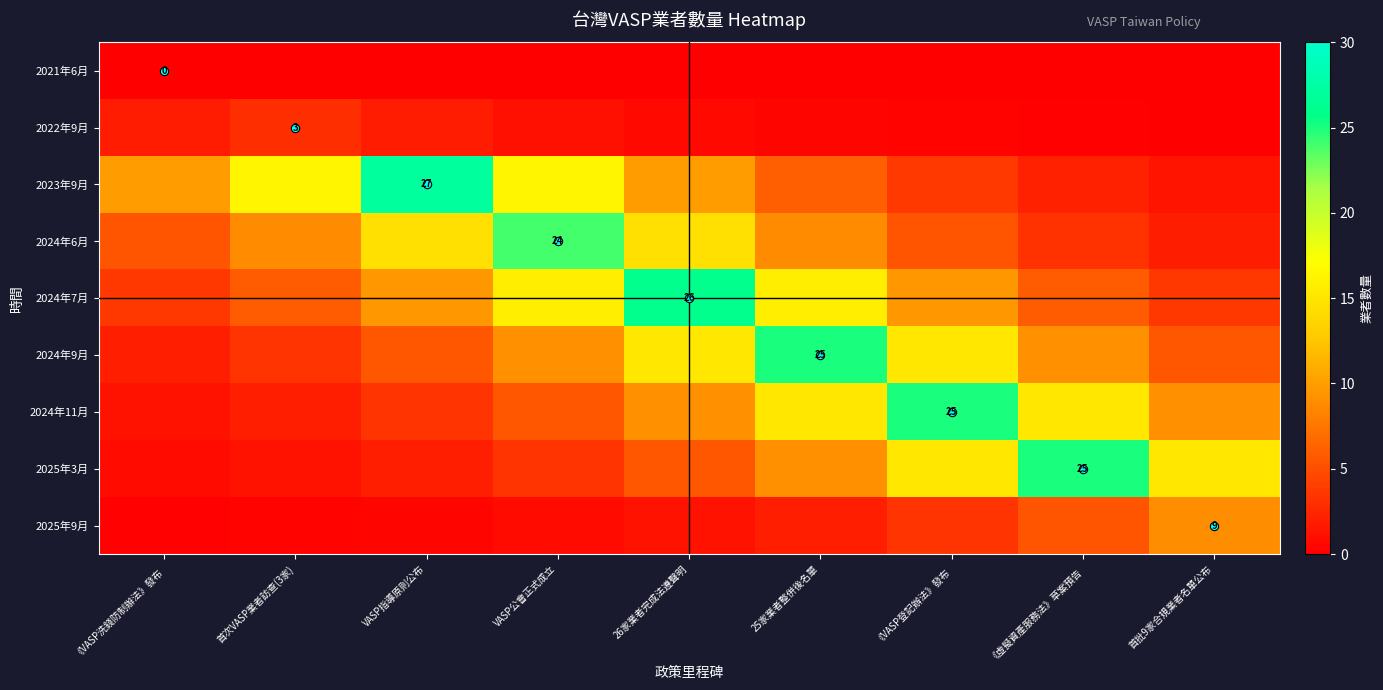

Which category has the highest value in the 2025年9月 series?

首批9家合規業者名單公布